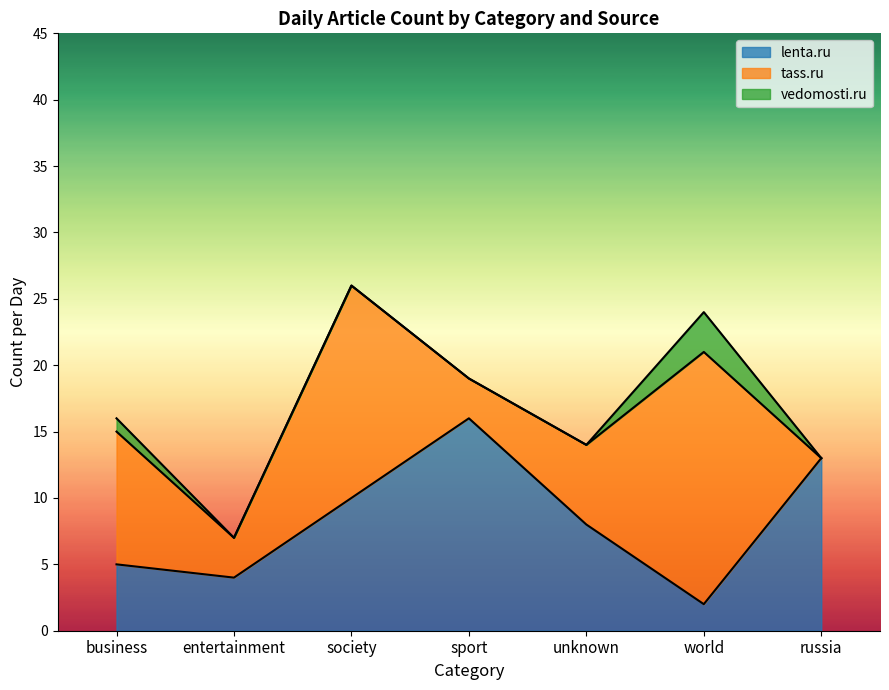

Read the tass.ru value at entertainment.

3